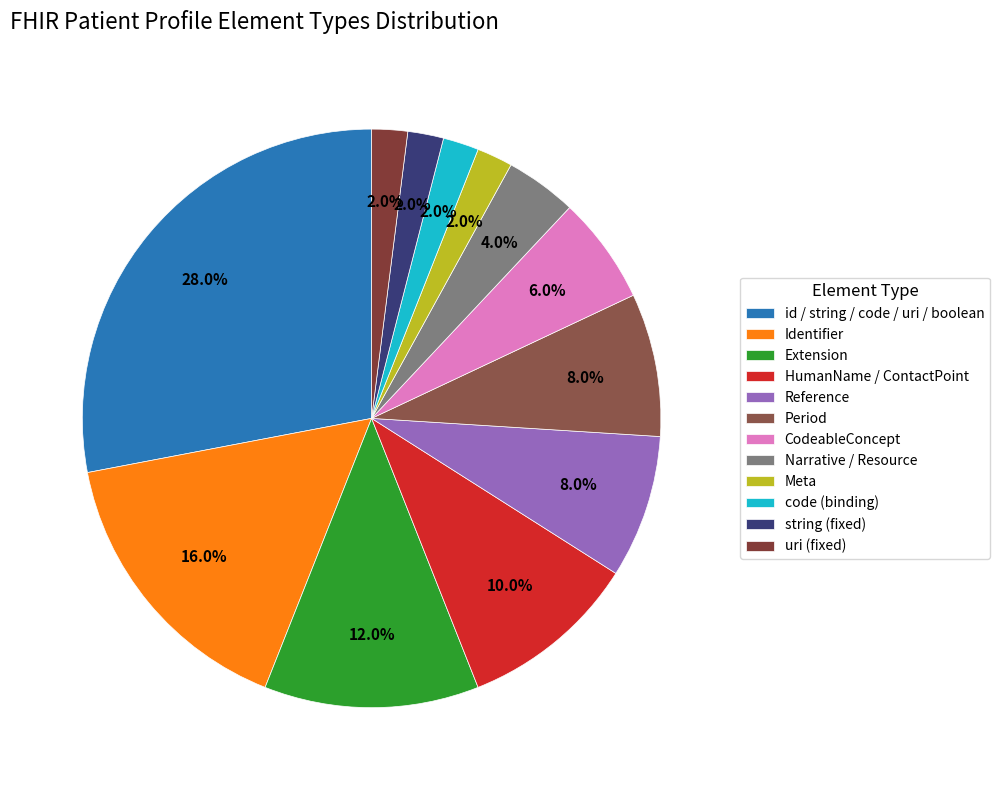

To the nearest percent, what is the average slice percentage?

8%